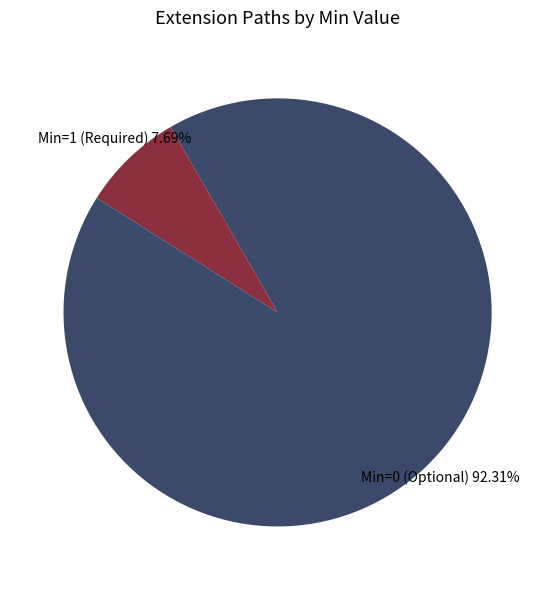

Is there a majority slice in this chart?

Yes